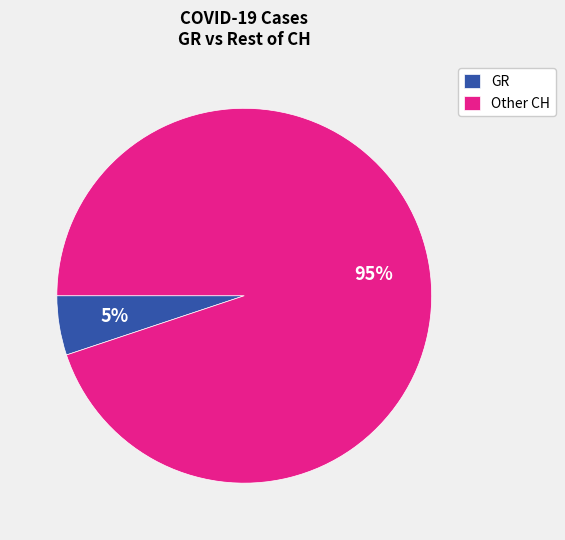

Is the sum of Other CH and GR greater than half?

Yes